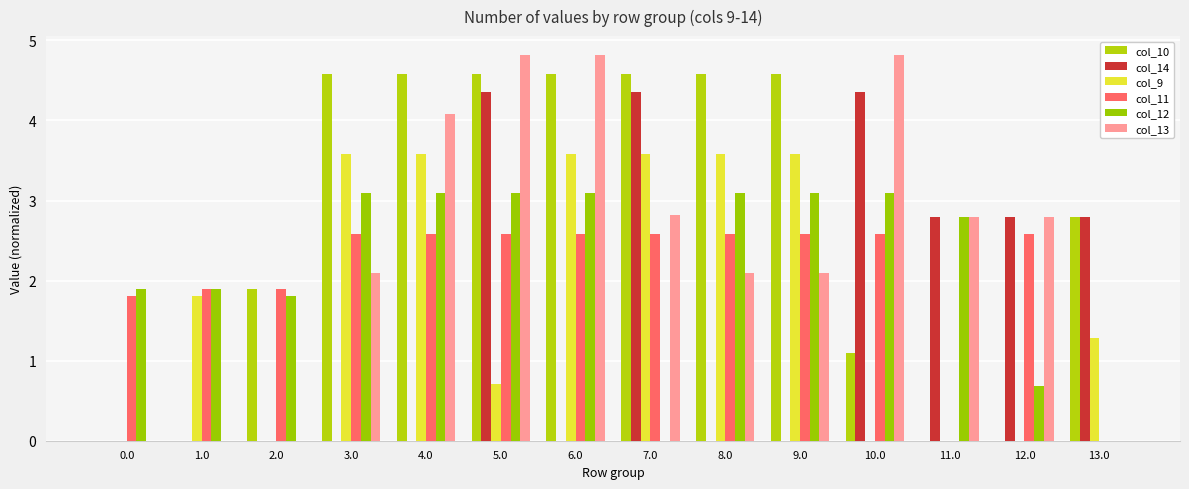

What is the highest value of the col_10 series?

4.6